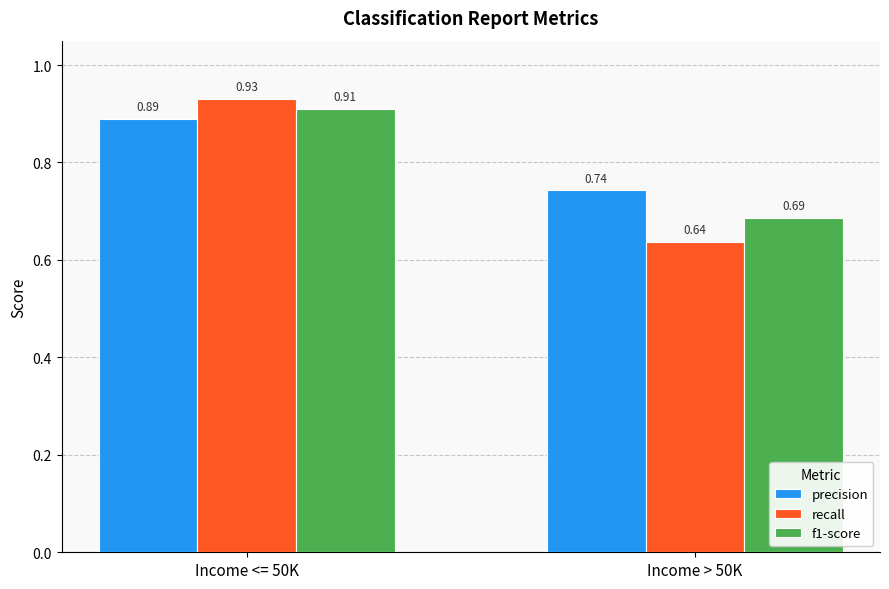

Count the number of categories in the chart.

2